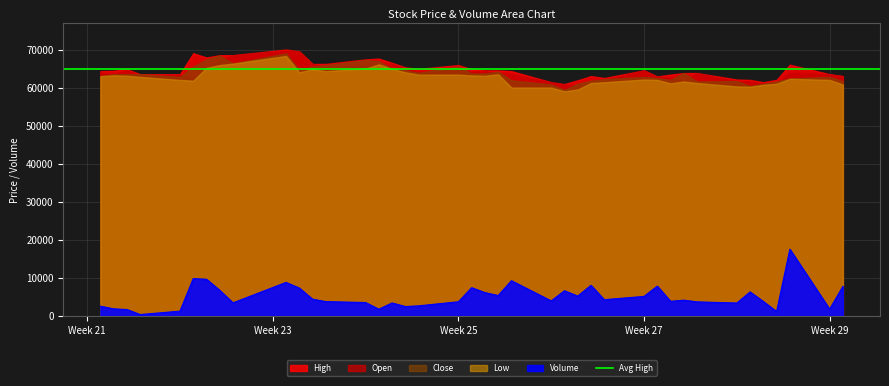

Where is the first local minimum for High?

6